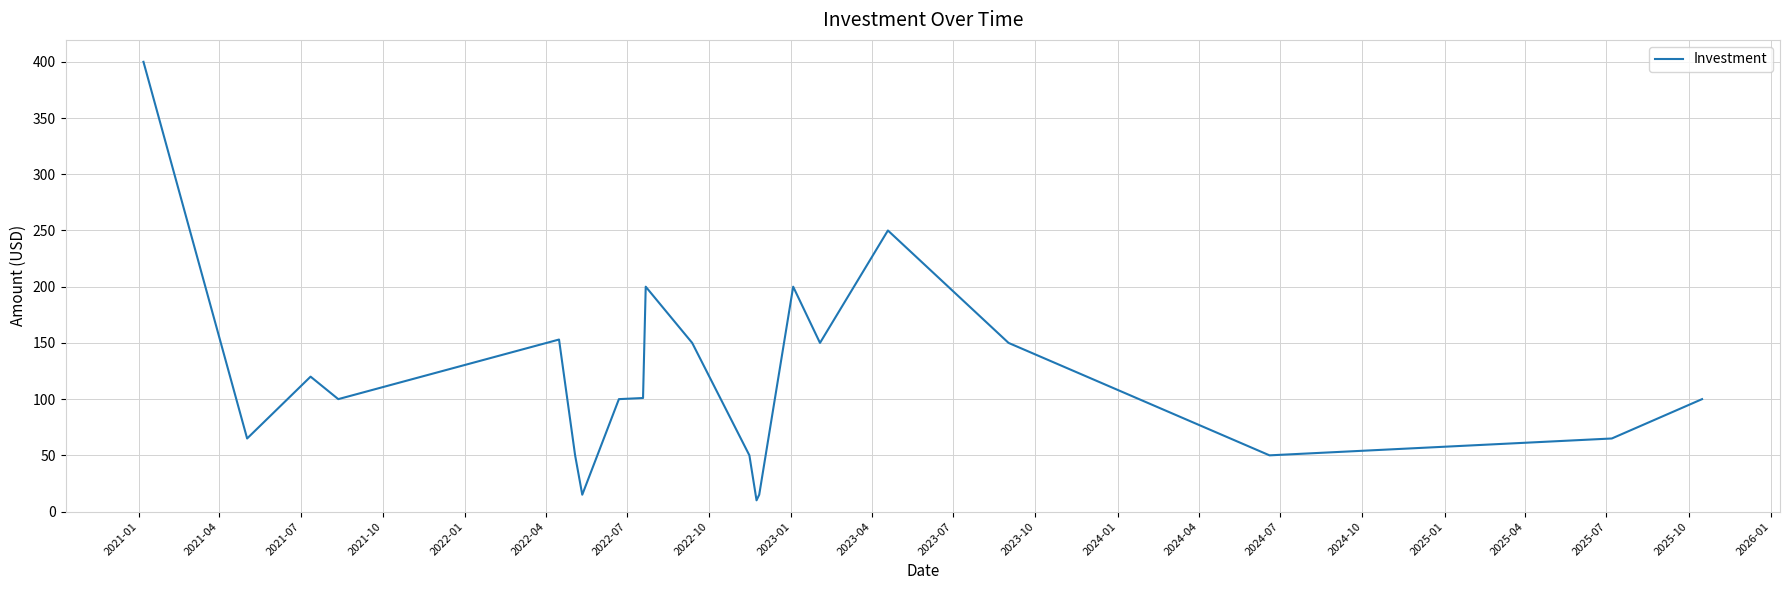

What is the difference between the maximum and minimum values?

390